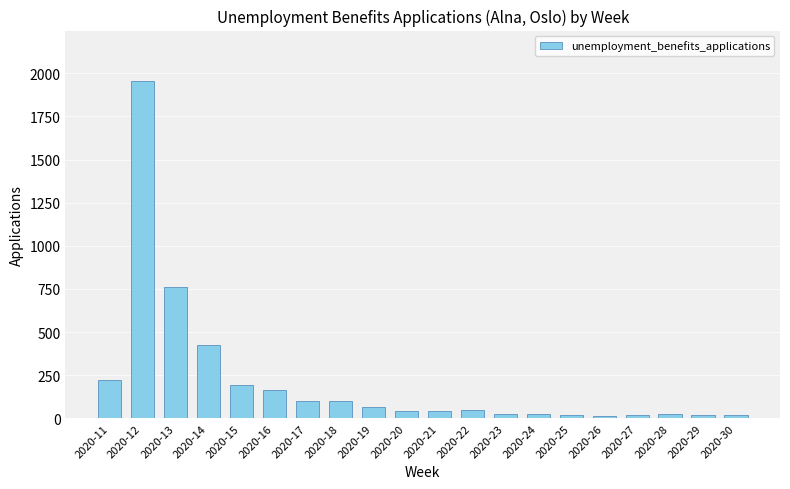

Are the bars grouped side by side (vs. stacked)?

No